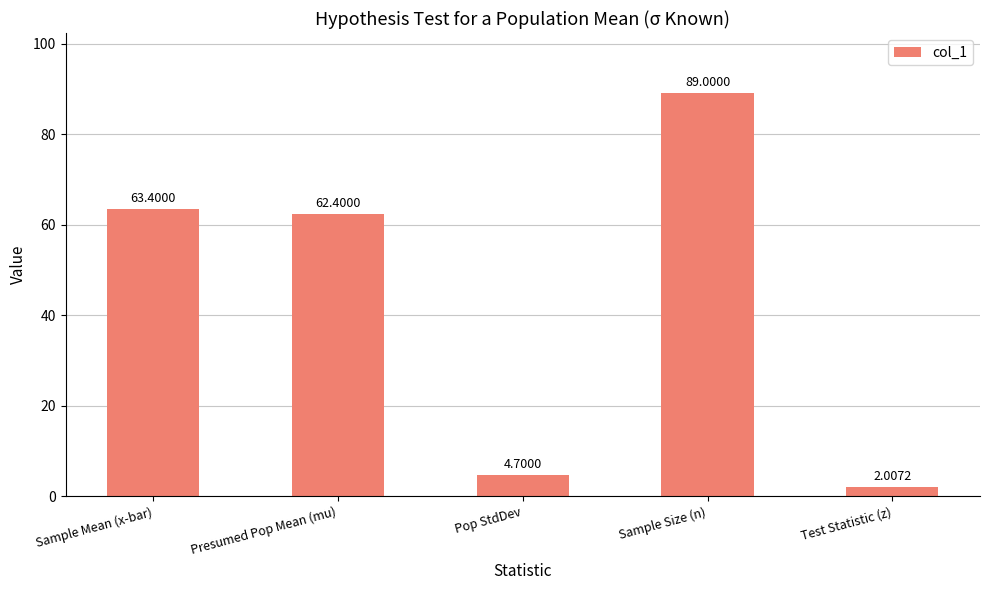

What is the change in value from Sample Mean (x-bar) to Sample Size (n)?

+25.6